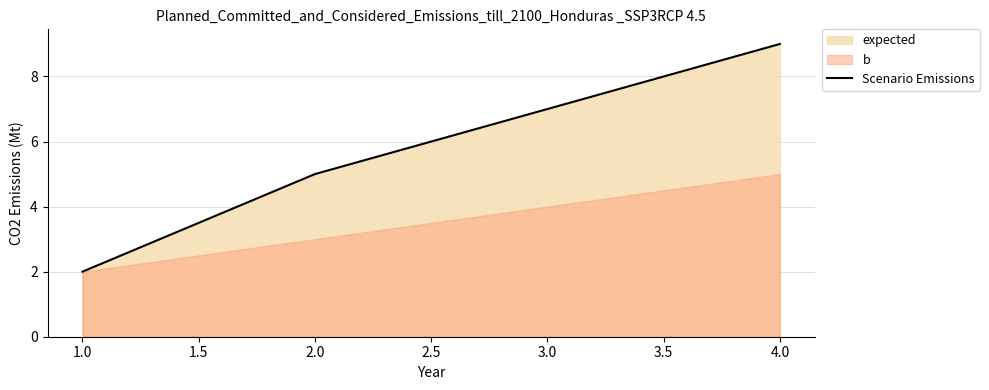

How many categories are shown in the chart?

4